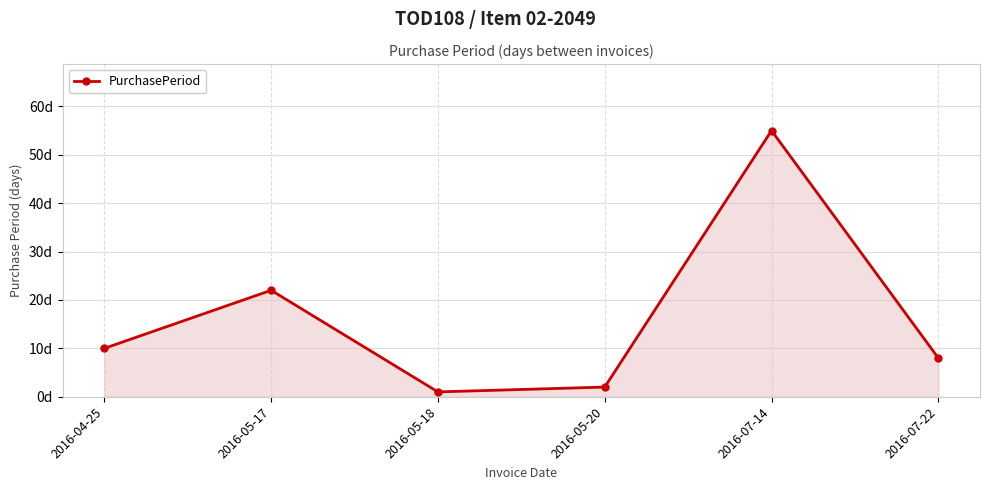

Rank the categories by value from highest to lowest.

2016-07-14, 2016-05-17, 2016-04-25, 2016-07-22, 2016-05-20, 2016-05-18